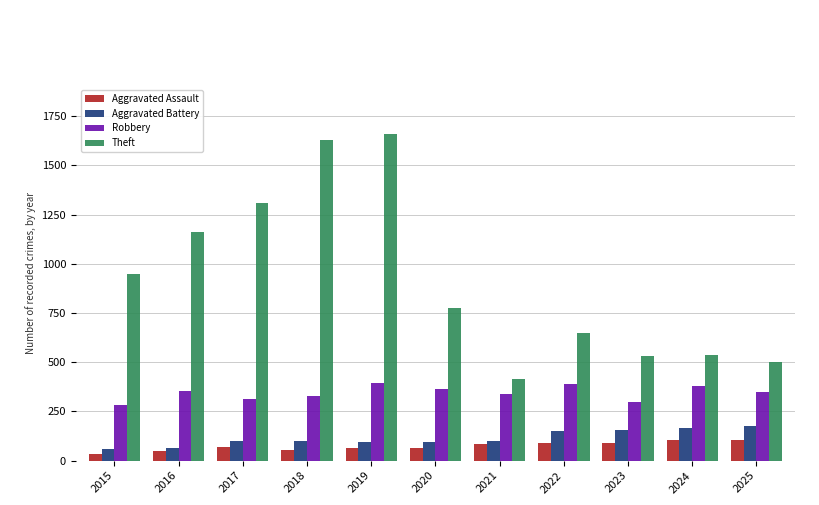

What are all the series names shown in the legend?

Aggravated Assault, Aggravated Battery, Robbery, Theft